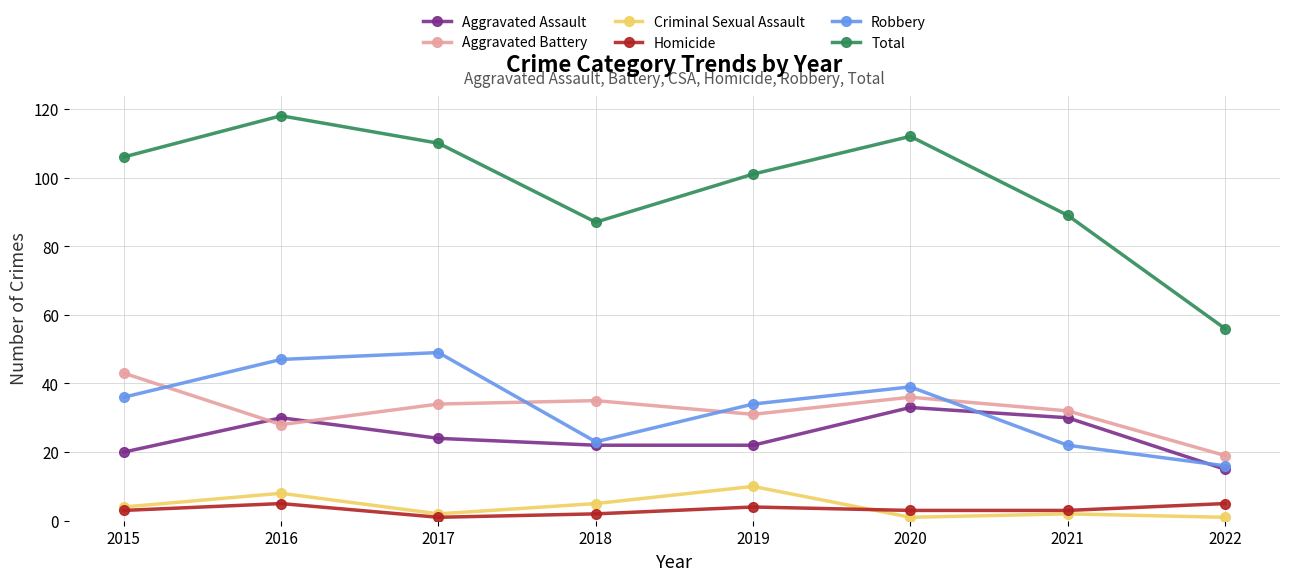

What is the minimum value for Robbery?

16